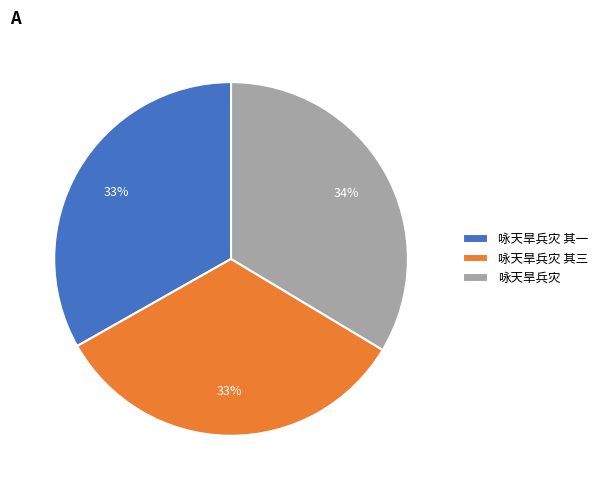

Does 咏天旱兵灾 其一 account for over 50% of the chart?

No